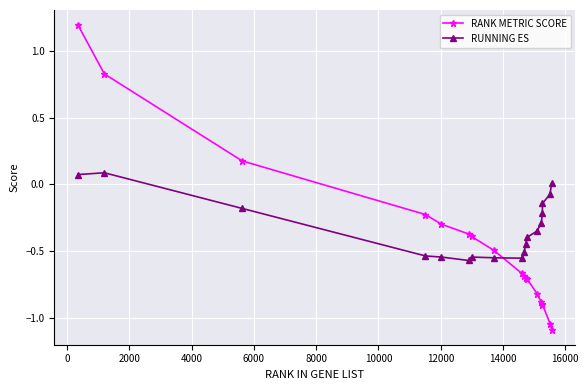

What is the greatest value displayed?

1.2